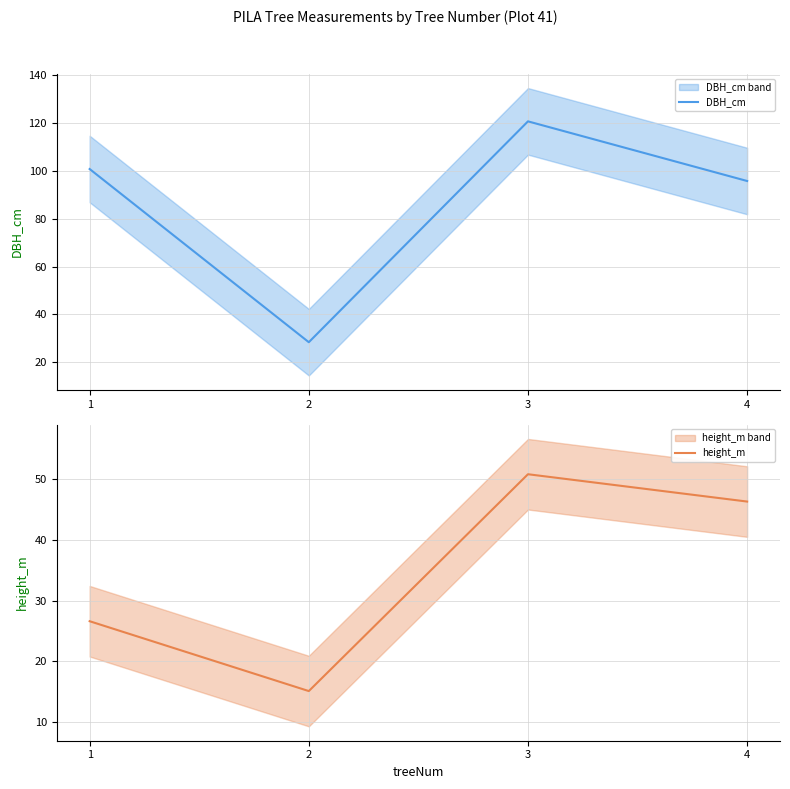

What is the average value of the height_m series?

34.7